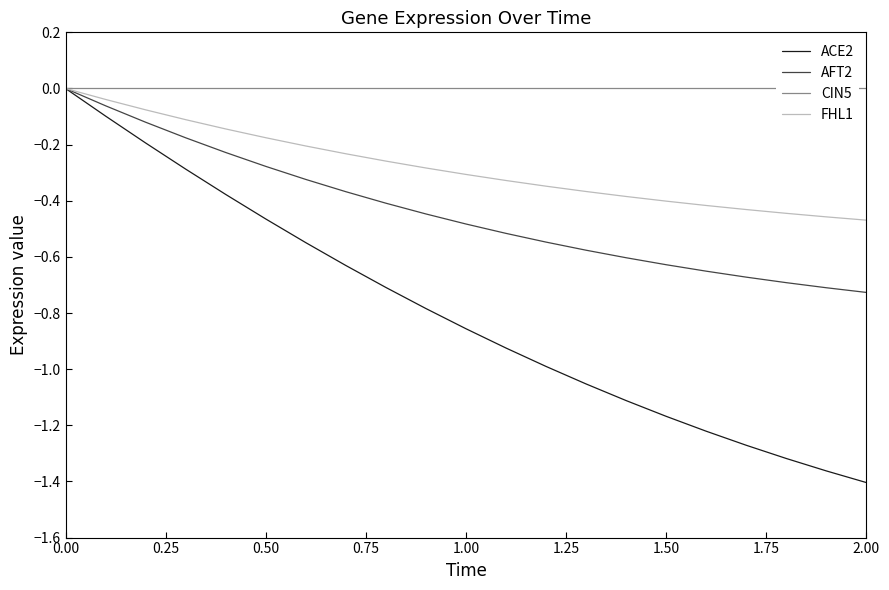

Which category has the lowest value in the ACE2 series?

2.00